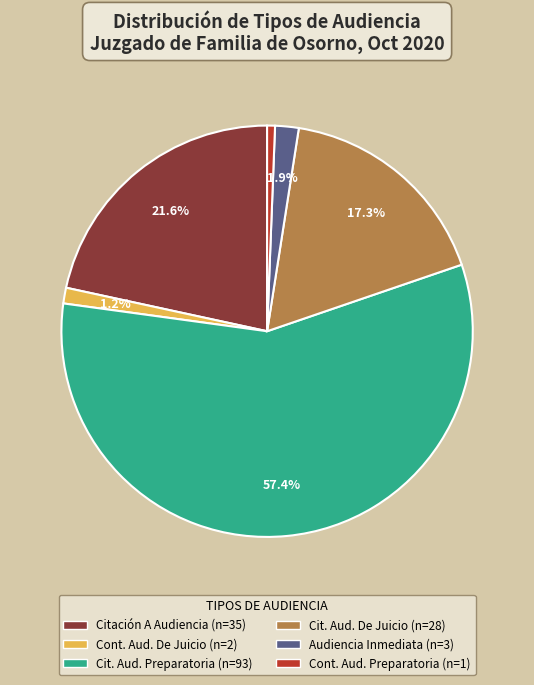

Is there any slice that represents more than half of the pie?

Yes